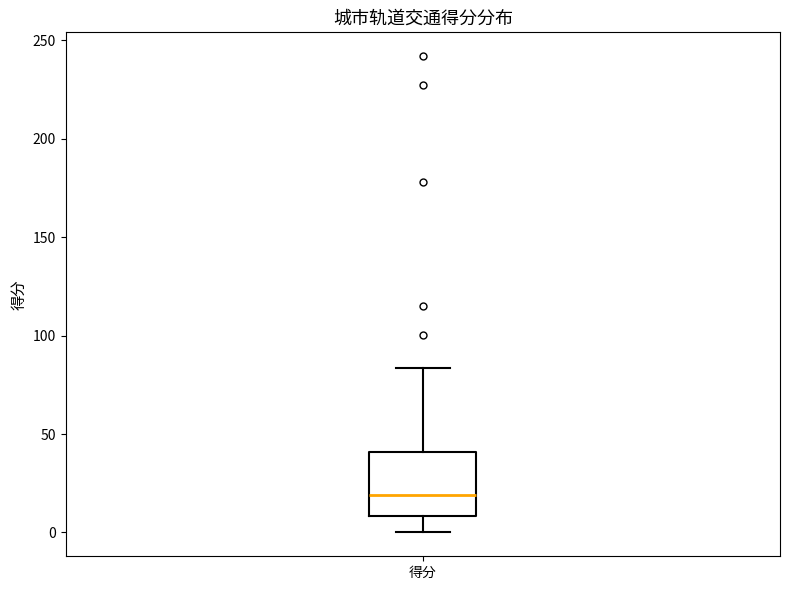

Transcribe this box plot: give where the median line is, the range the box spans, and where the two whiskers end, as read against the y-axis. The values are not printed on the chart, so give them approximately, as read against the axis.

median 20, box 10 to 40, whiskers 0 to 85